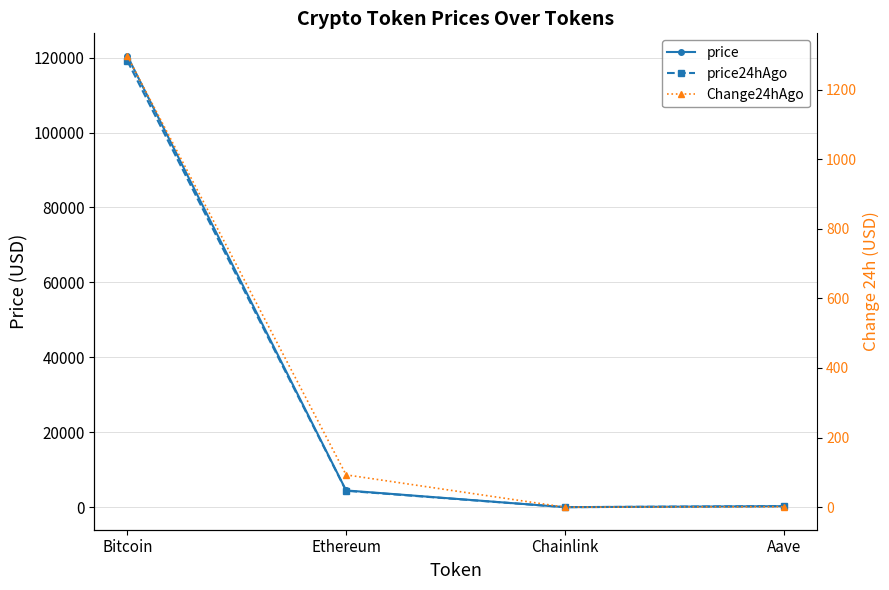

In price, how many points are lower than both neighbors (excluding endpoints)?

1